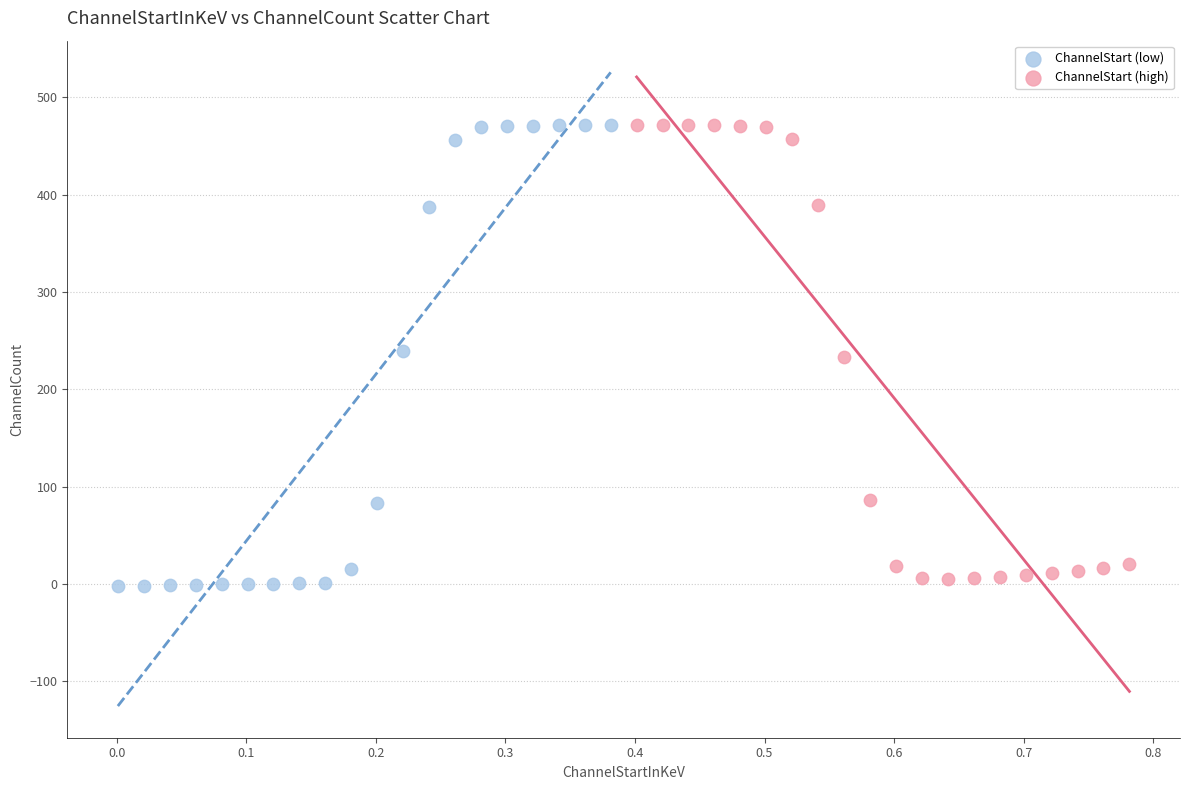

What are all the series names shown in the legend?

ChannelStart (low), ChannelStart (high)